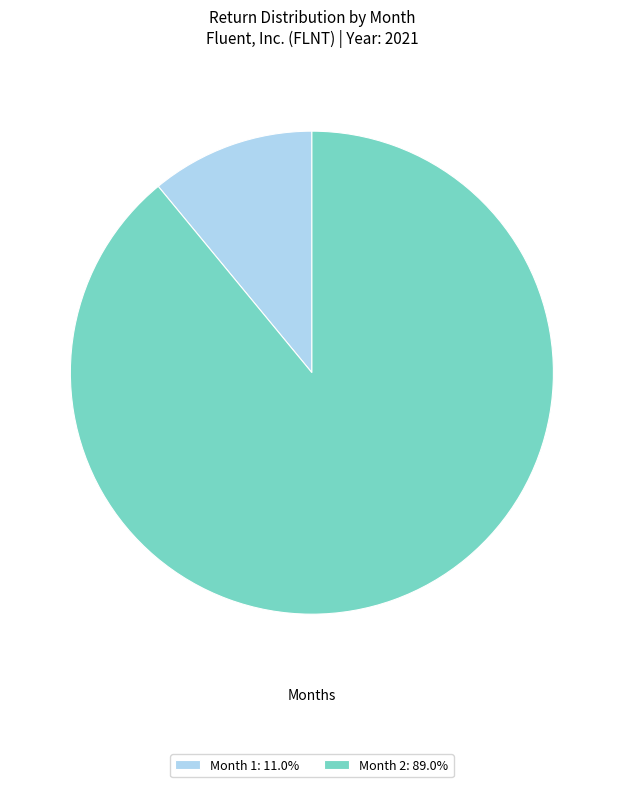

Rank the categories by value from lowest to highest.

Month 1, Month 2